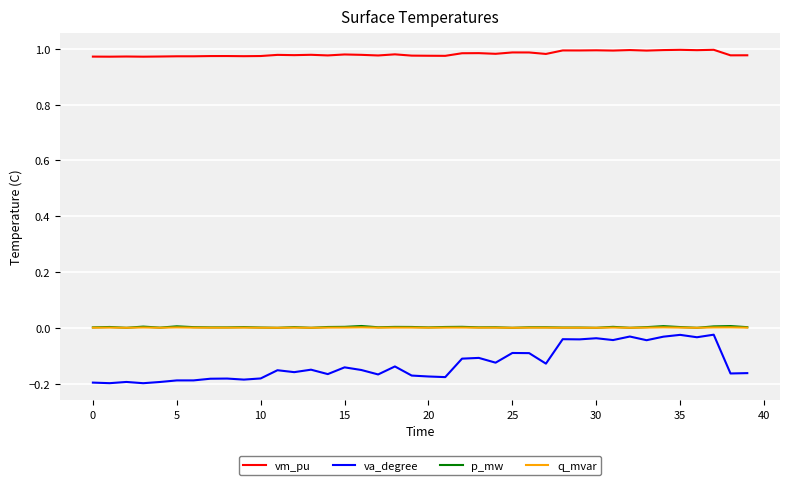

Which series has the widest spread of values?

va_degree